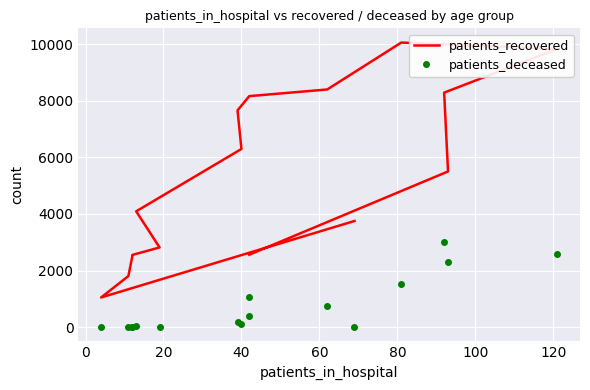

Is it true that patients_recovered equals 1454 at 15?

False